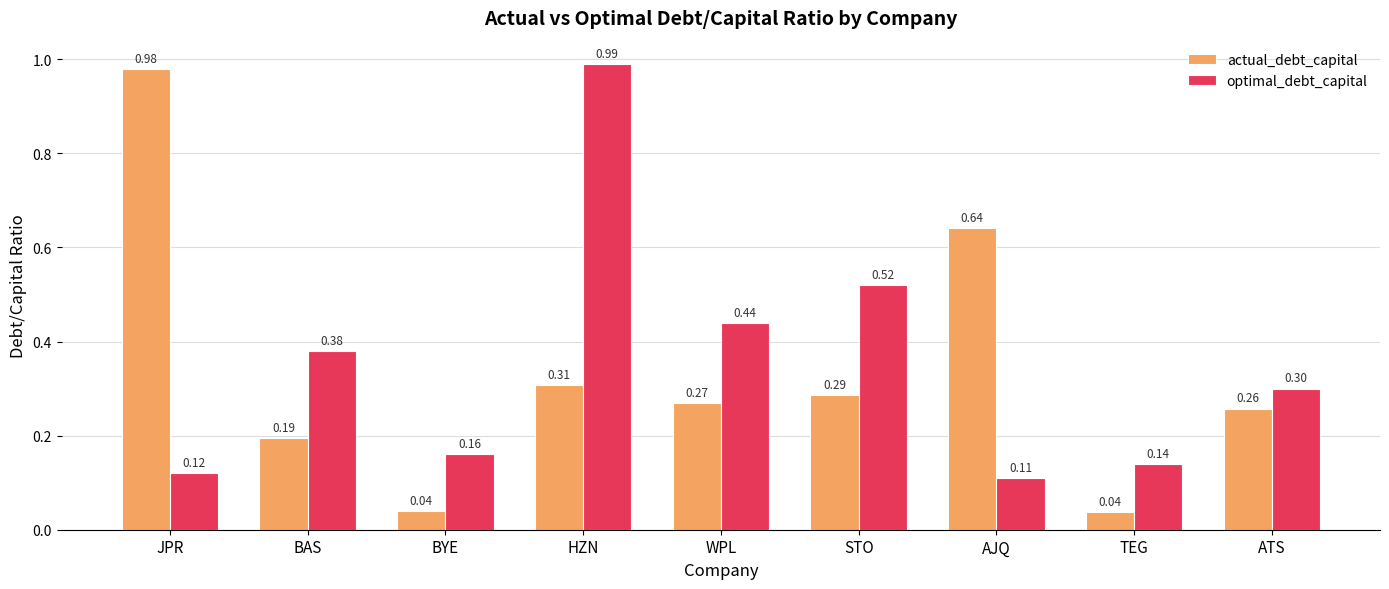

What is the label of the 3rd bar from the left?

BYE